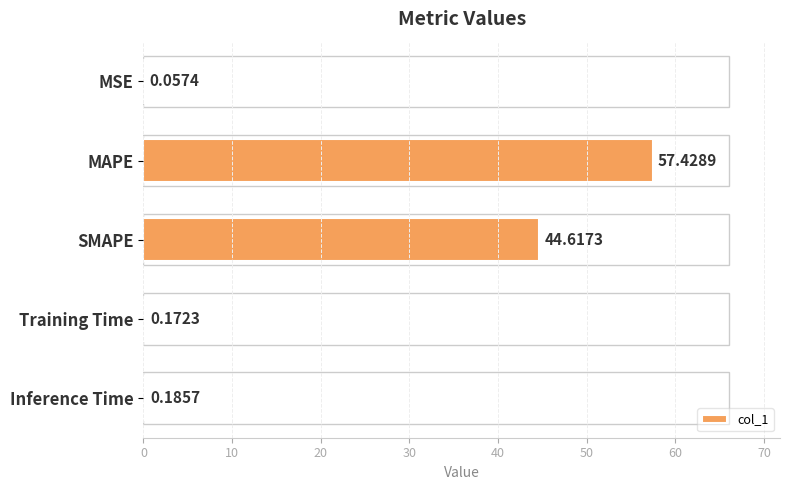

Which category has the highest value across all series?

MAPE